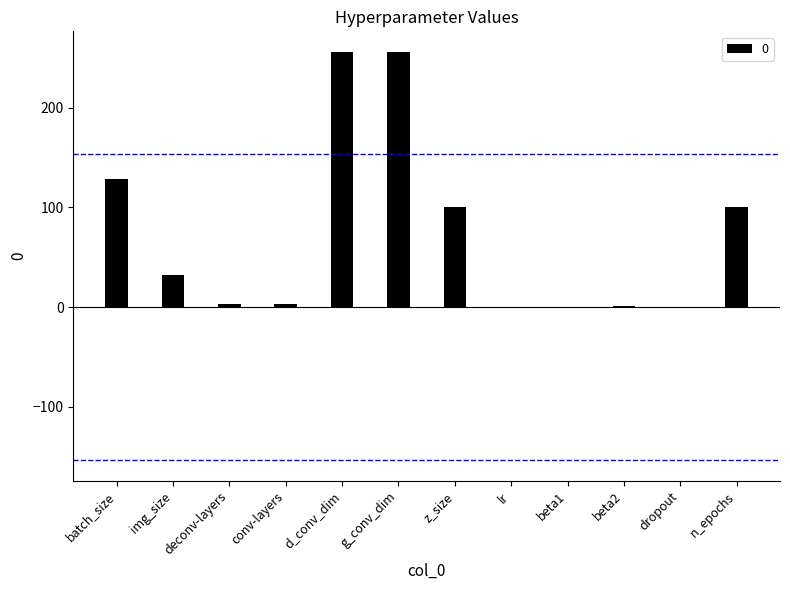

Count the number of categories in the chart.

12